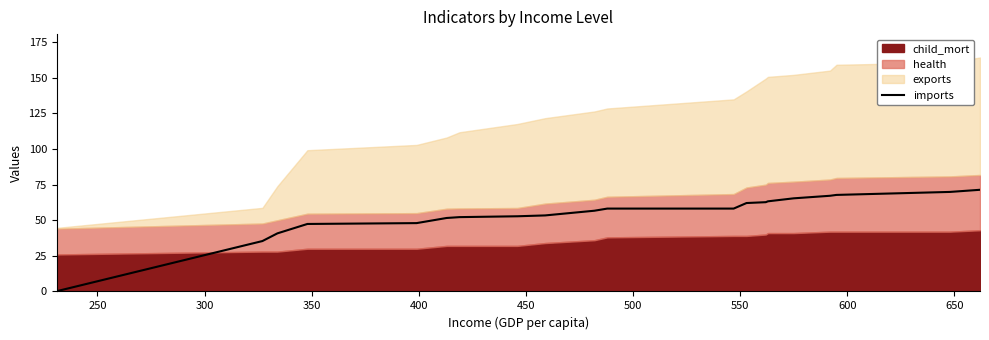

True or false: there are more than 0 points higher than both neighbors.

False